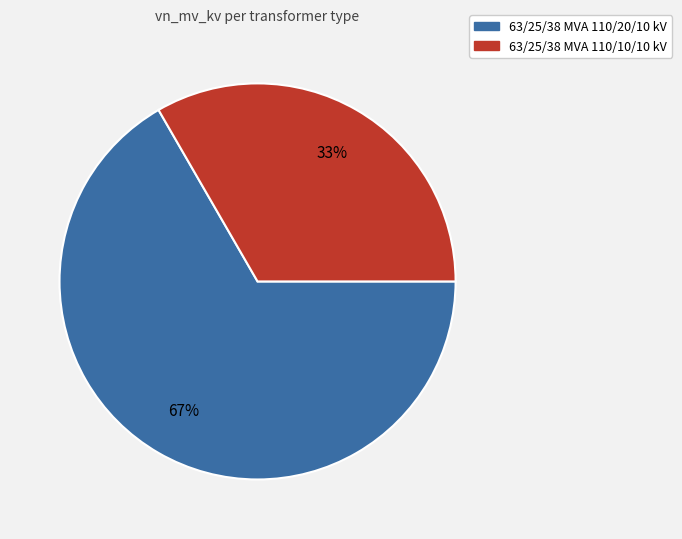

Does any single category account for the majority?

Yes